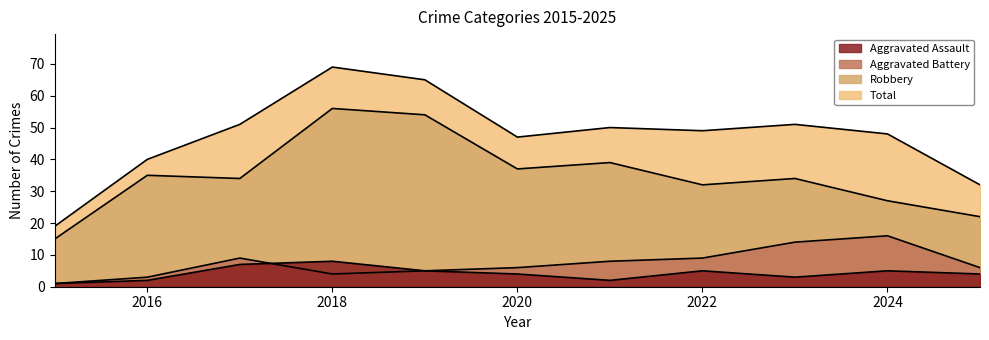

What is the total value across all series at 2019?

129